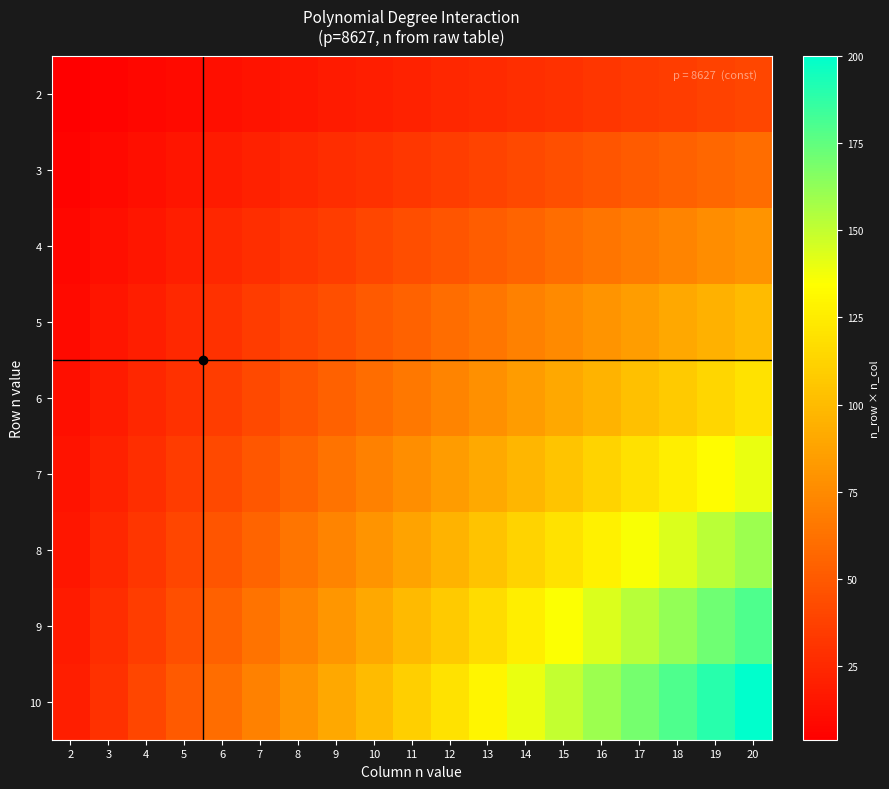

Which category has the lowest value across all series?

2